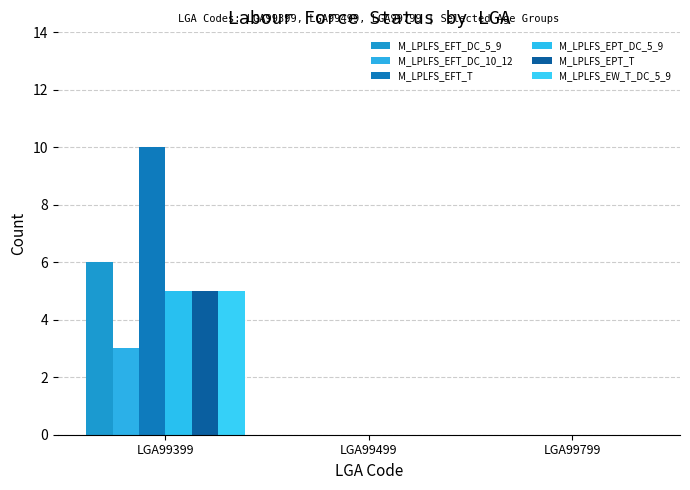

What are all the series names shown in the legend?

M_LPLFS_EFT_DC_5_9, M_LPLFS_EFT_DC_10_12, M_LPLFS_EFT_T, M_LPLFS_EPT_DC_5_9, M_LPLFS_EPT_T, M_LPLFS_EW_T_DC_5_9